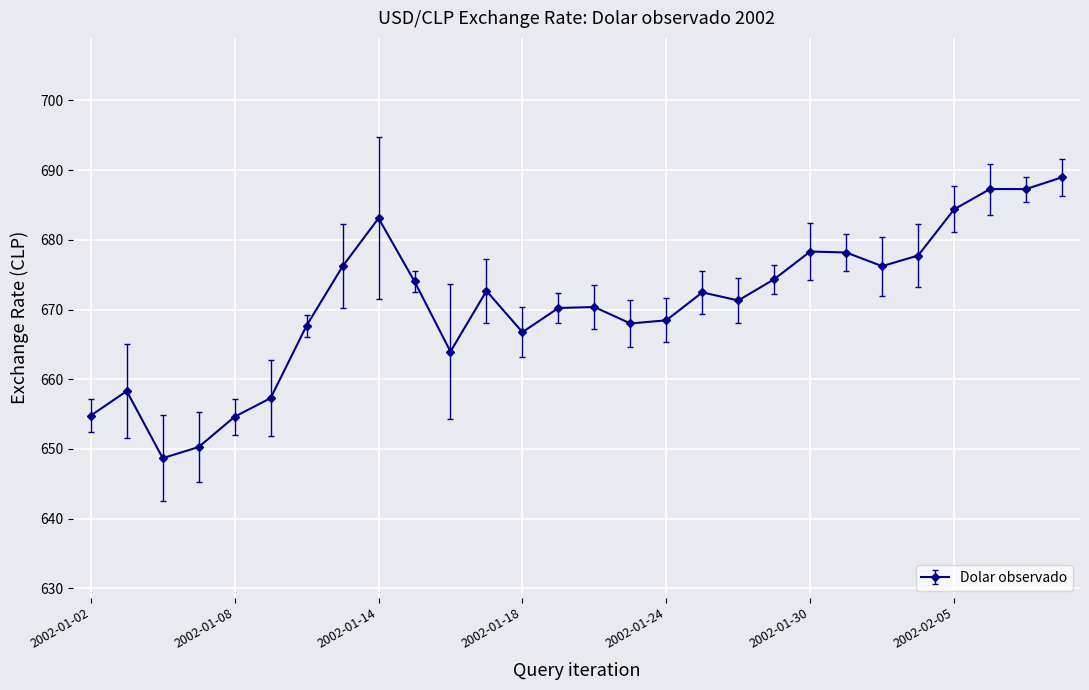

True or false: the data has more than 1 interior local peaks.

True